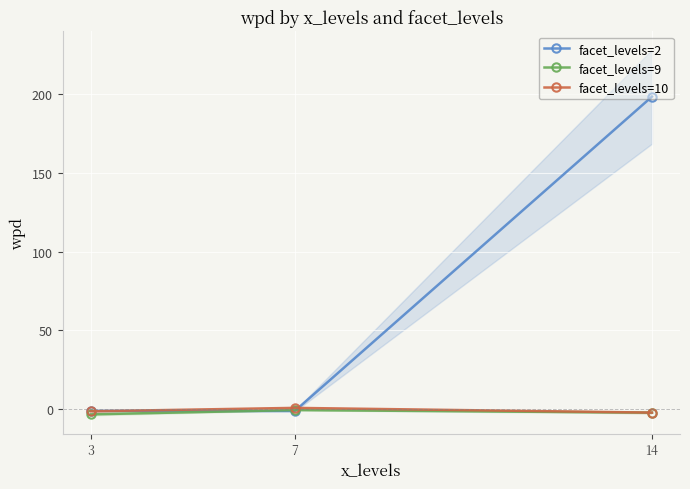

Reading right to left, extract all data points from this chart.

facet_levels=2: 14=198.3	7=-1.1	3=-1.0
facet_levels=9: 14=-2.2	7=-0.6	3=-3.3
facet_levels=10: 14=-2.2	7=0.8	3=-1.3